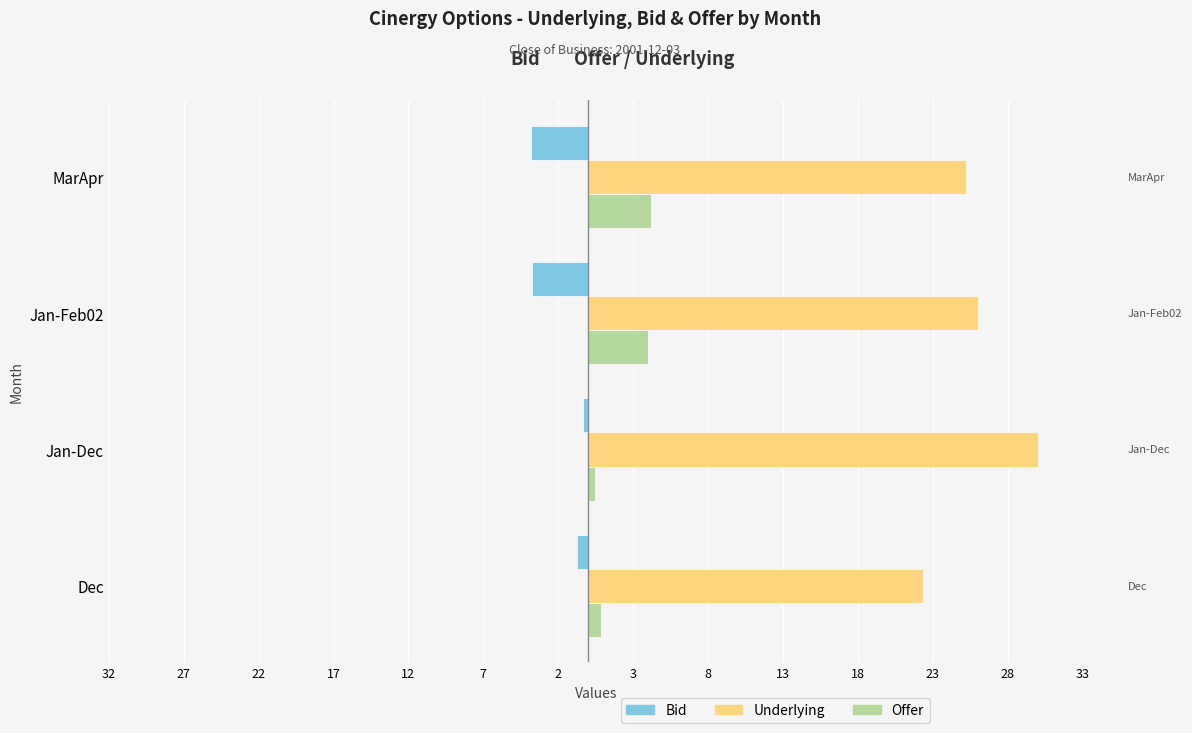

At how many categories does at least one series exceed 9?

4